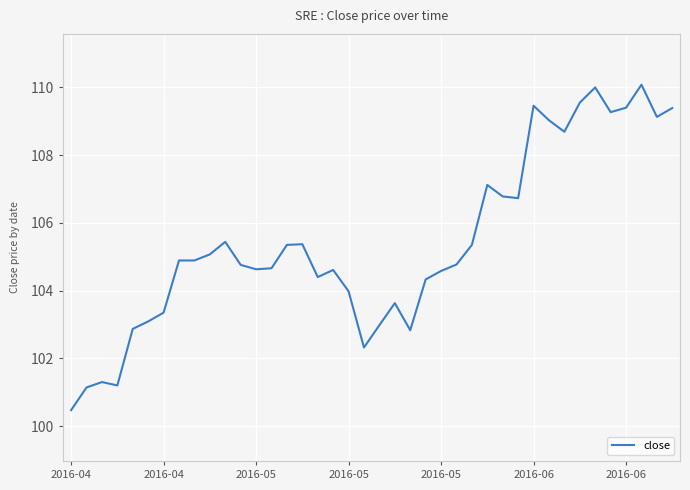

What is the maximum value shown in the chart?

110.1